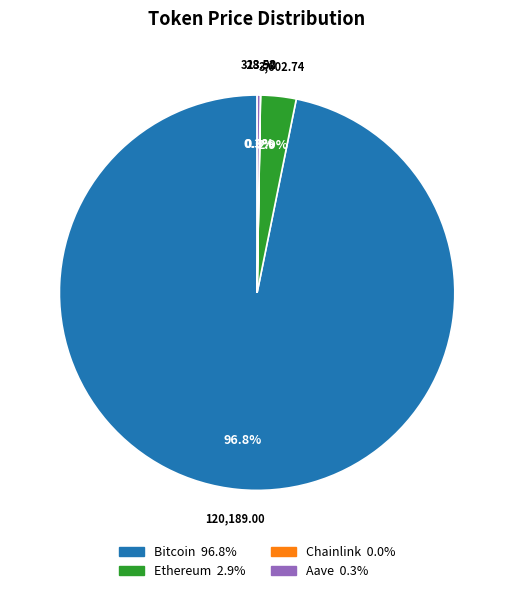

Between Ethereum and Bitcoin, which is larger?

Bitcoin